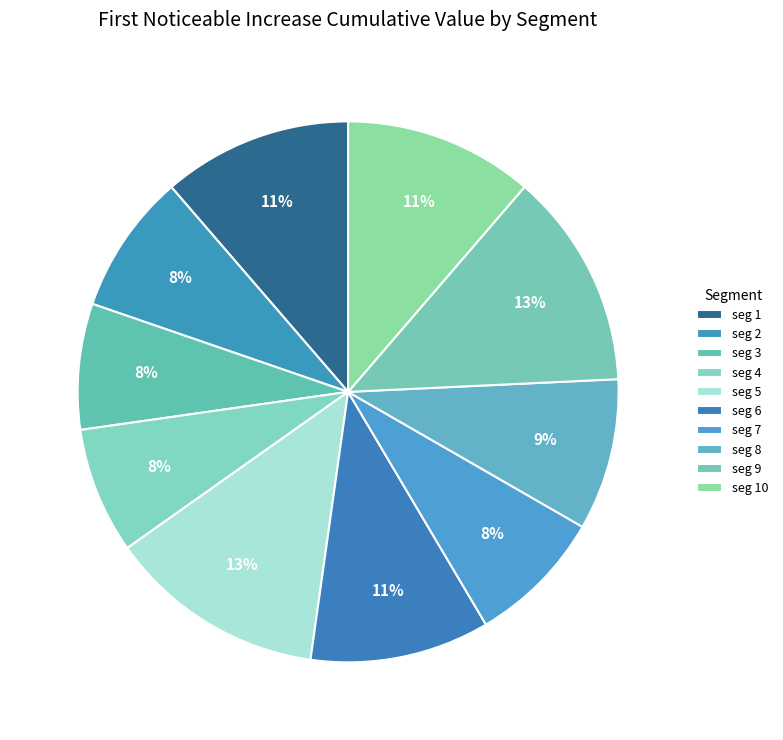

How many segments does this pie chart have?

10